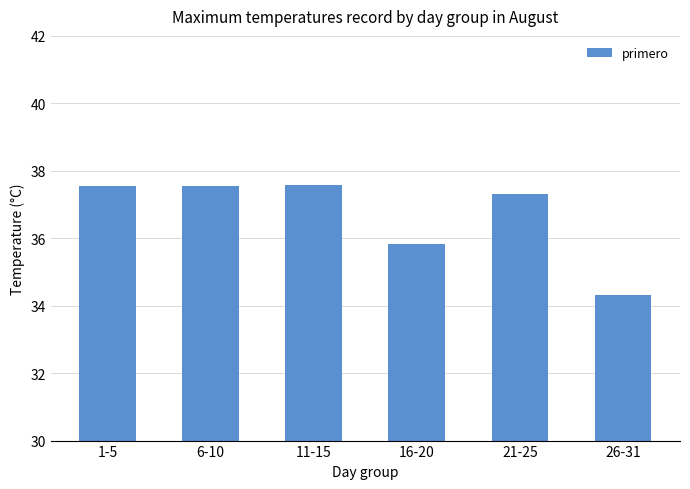

What is the label of the 2nd bar from the right?

21-25